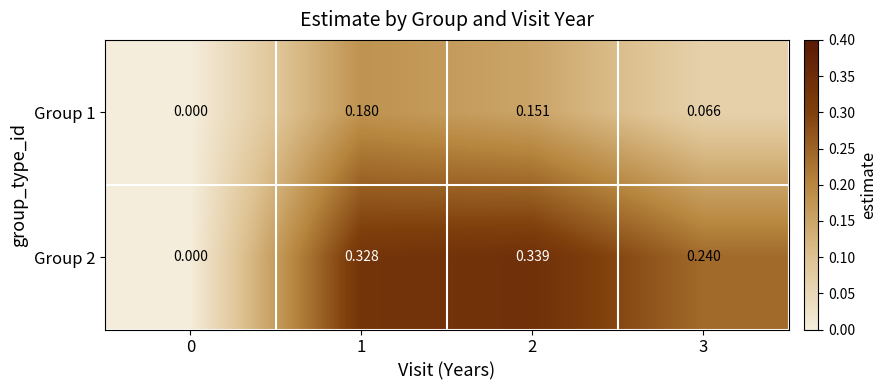

Between 2 and 3, which series saw the biggest shift?

Group 2